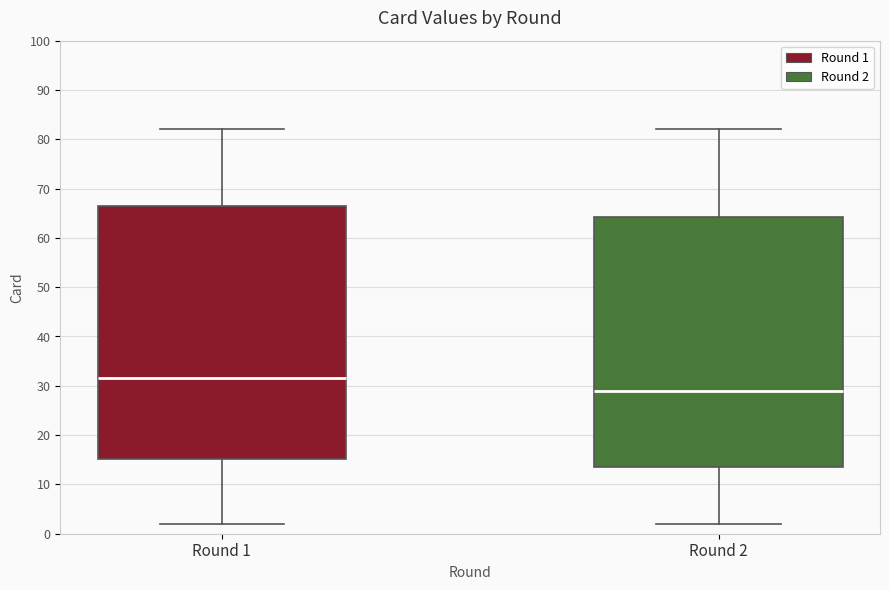

Reading left to right, transcribe this box plot: for each box, give where its median line is, the range the box spans, and where its two whiskers end, as read against the y-axis. The values are not printed on the chart, so give them approximately, as read against the axis.

Round 1: median 32, box 15 to 67, whiskers 2 to 82
Round 2: median 29, box 14 to 64, whiskers 2 to 82